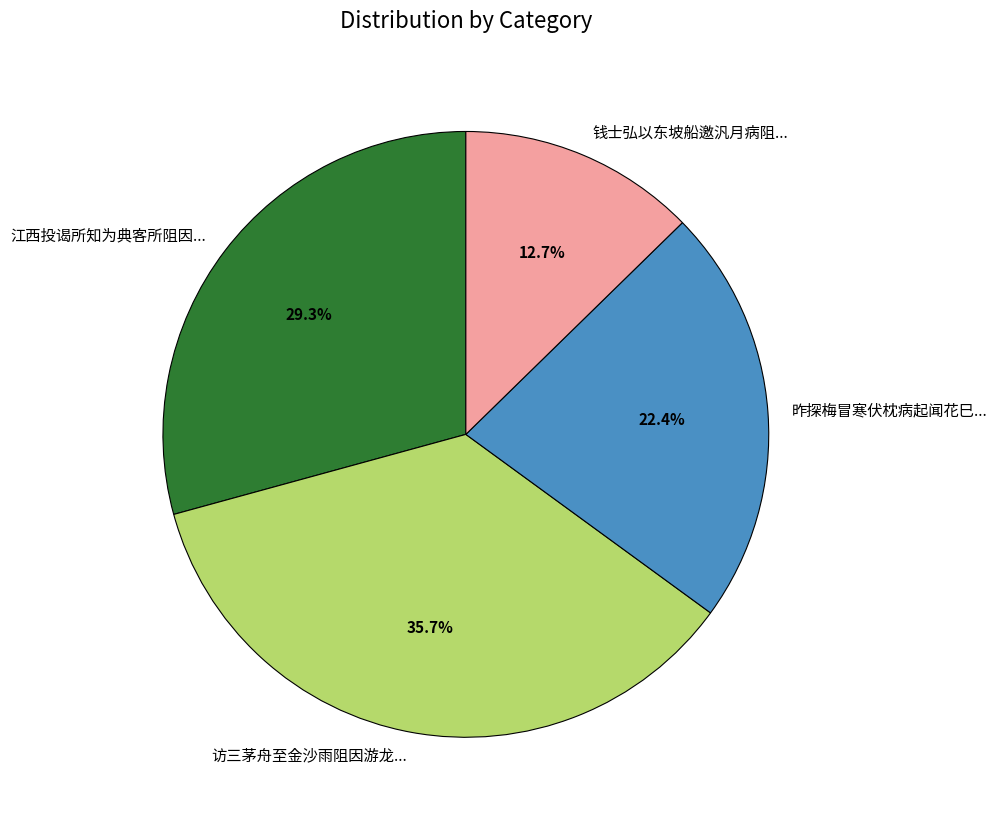

How many slices are in this pie chart?

4